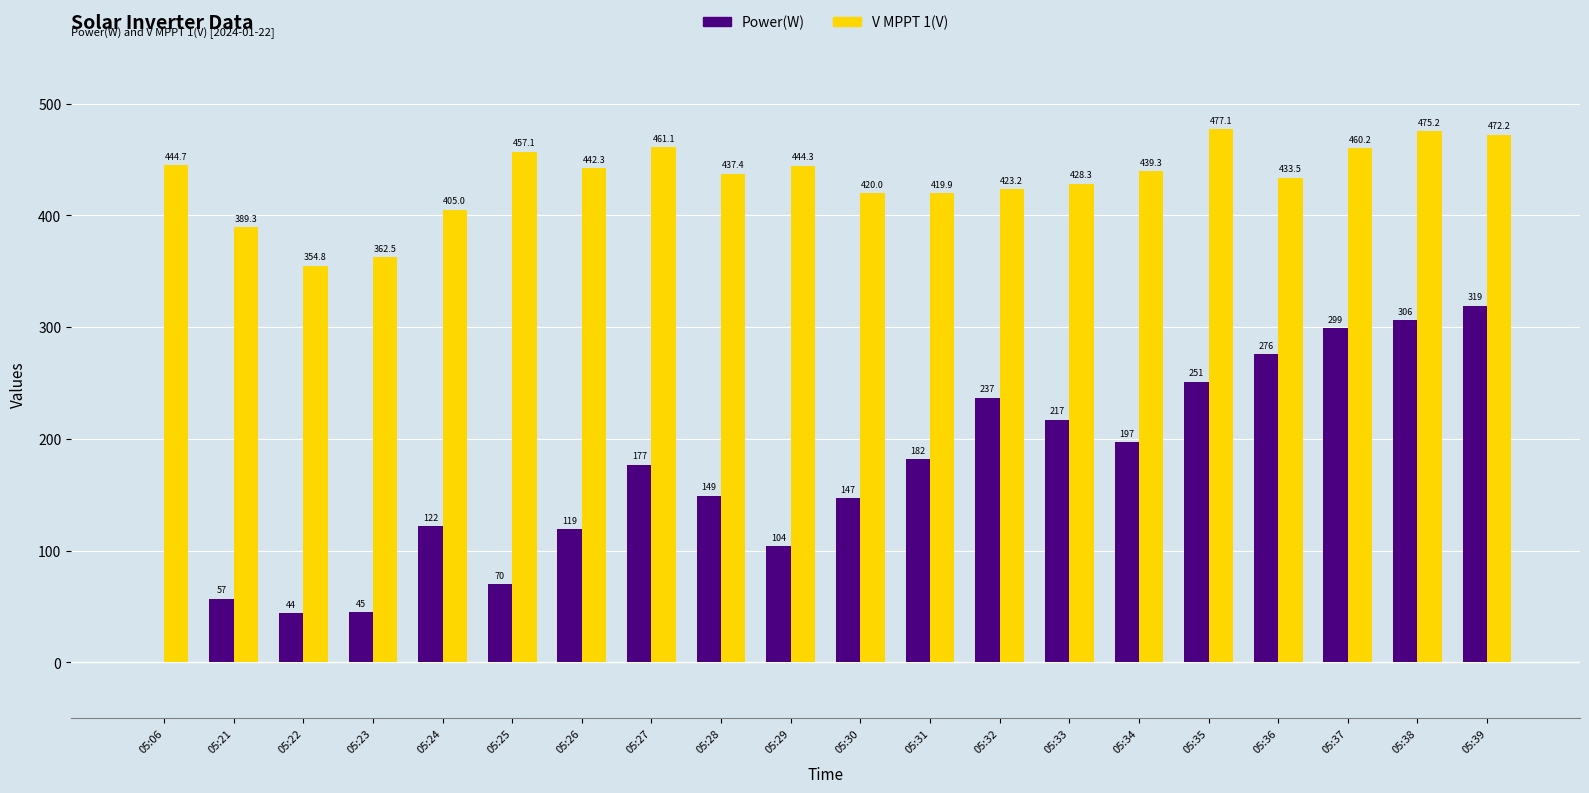

Is it true that V MPPT 1(V) equals 362.5 at 05:23?

True